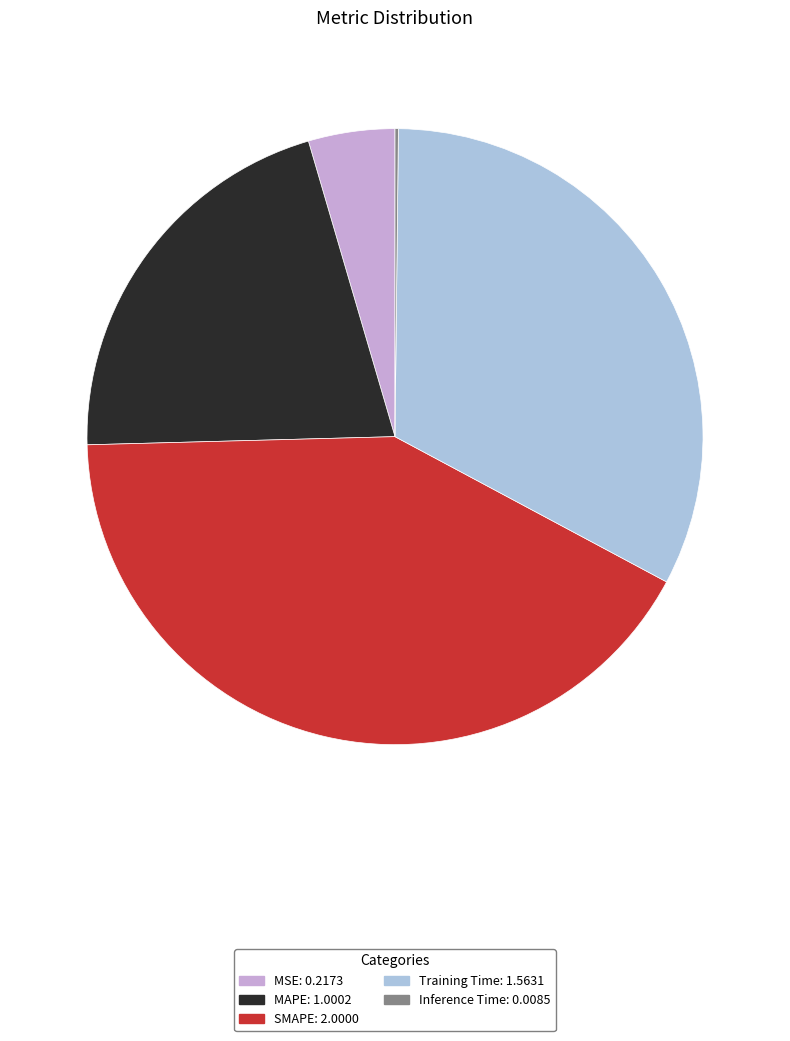

Is MAPE the majority of the pie?

No